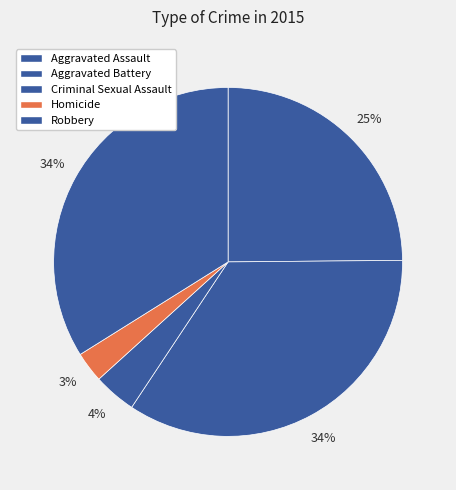

To the nearest percent, what portion does Homicide represent?

3%